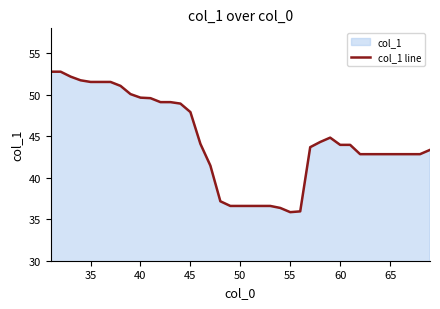

How many values are below 43?

17